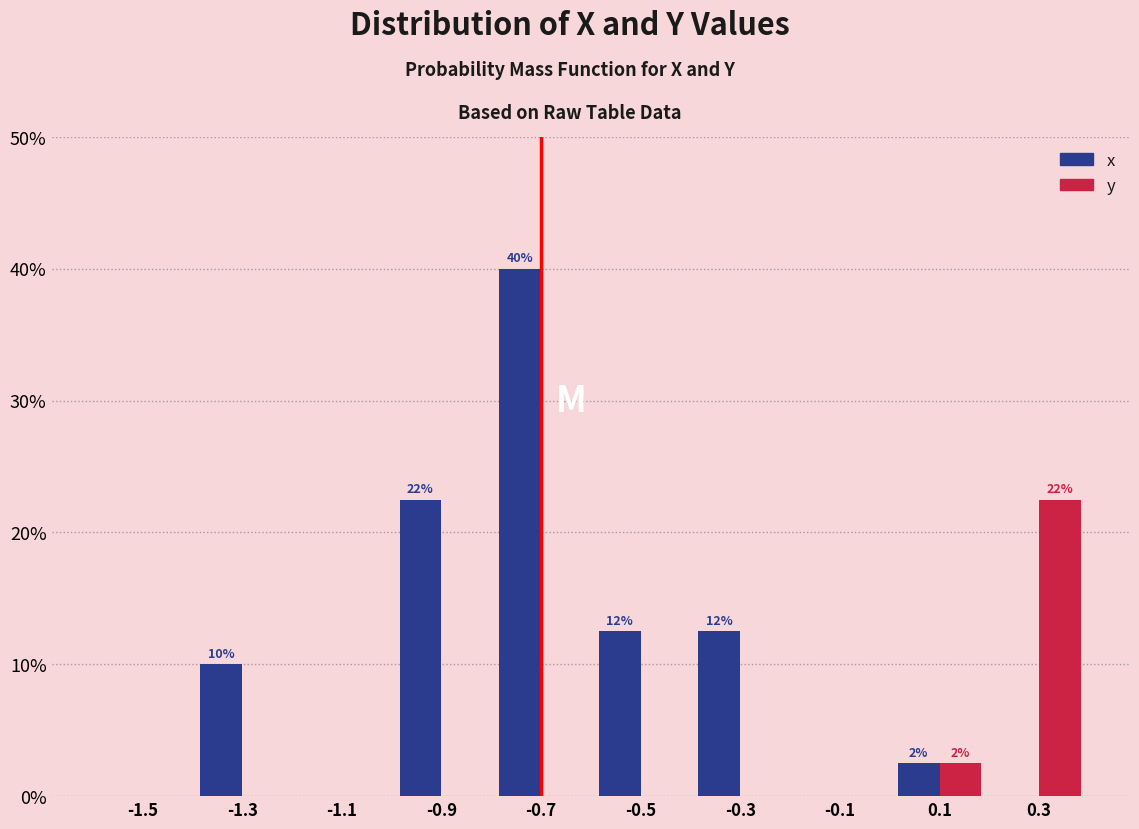

In the x series, which range on the x-axis has the tallest bar?

-0.8 to -0.6